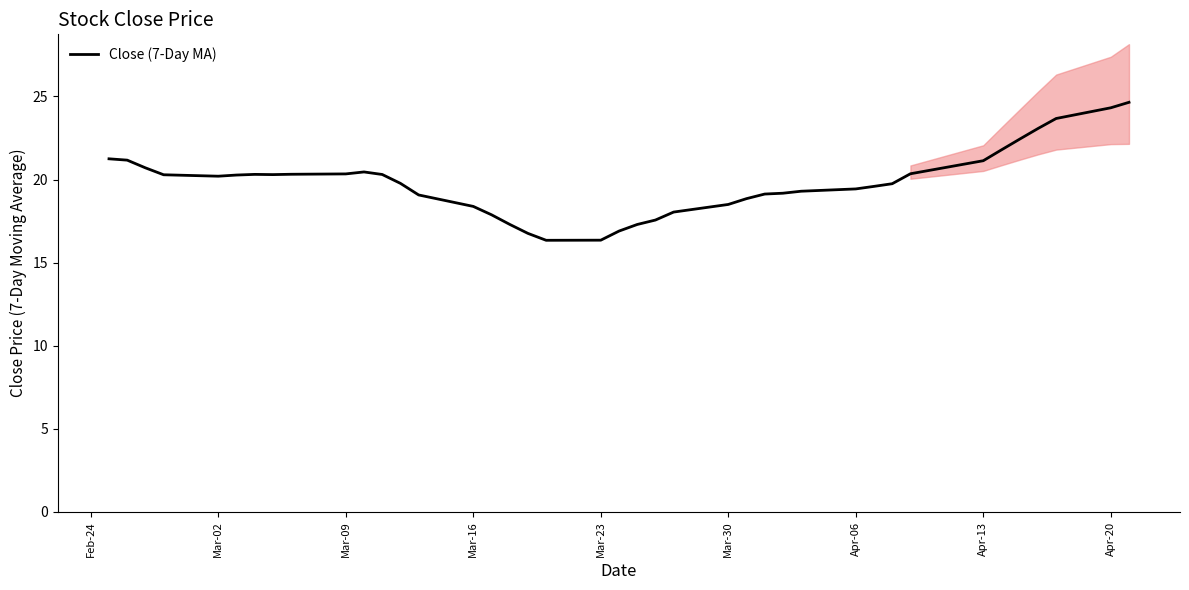

What is the minimum value for Close (7-Day MA)?

16.3